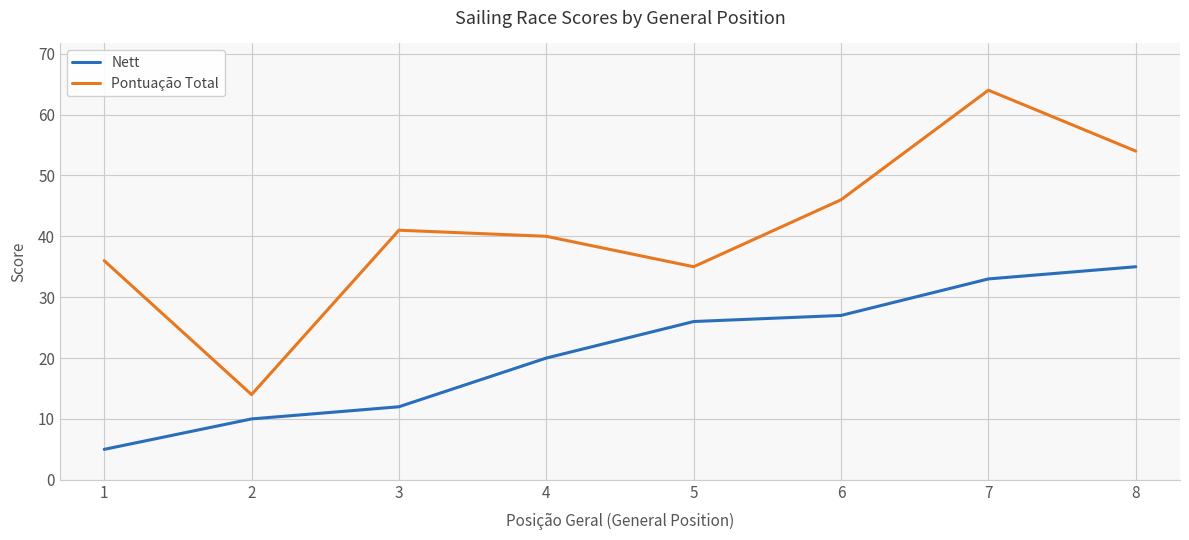

Where is Pontuação Total nearest to the value 39?

4